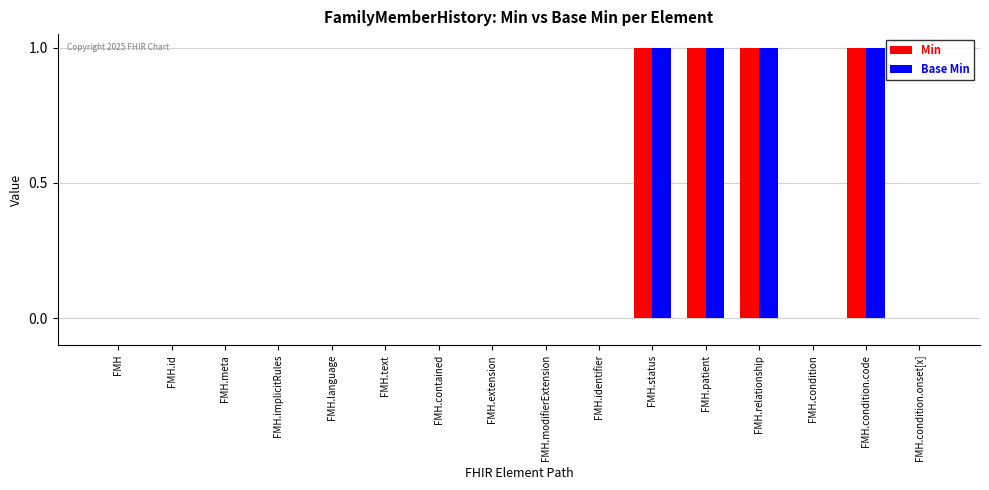

Is the value of Base Min at FMH.relationship greater than the value of Min at FMH.text?

Yes